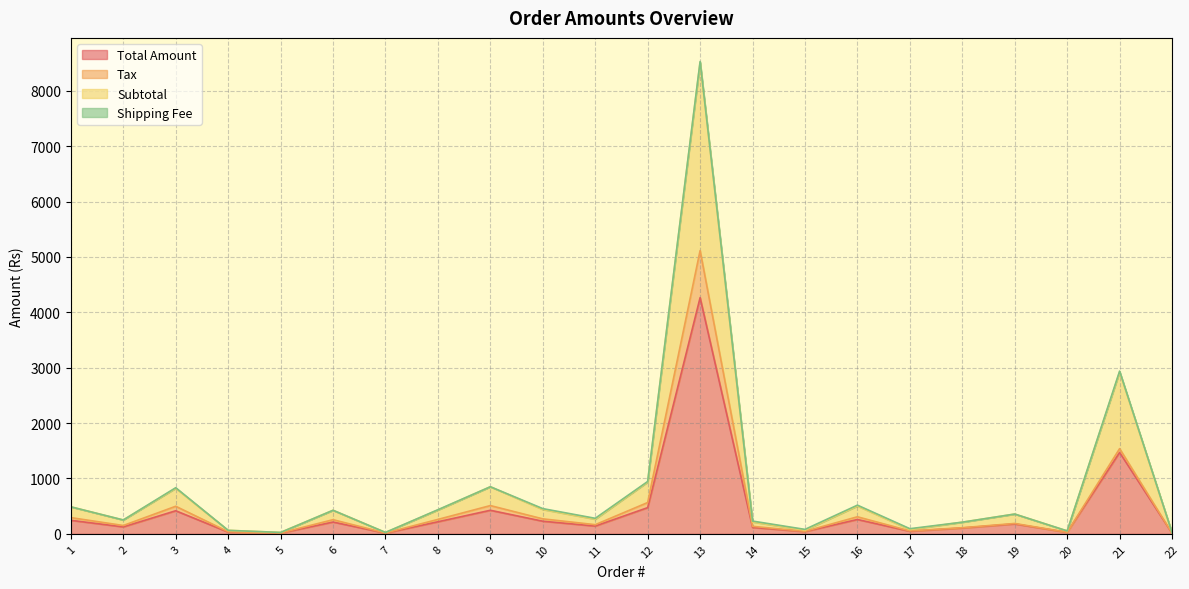

What is the maximum value for Total Amount?

4265.0